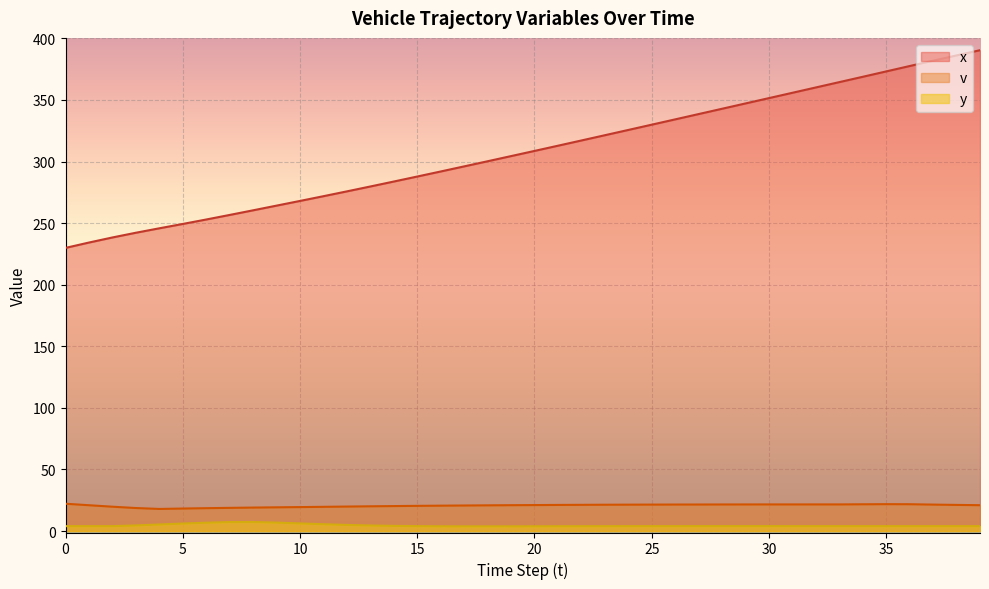

Count the number of categories in the chart.

40